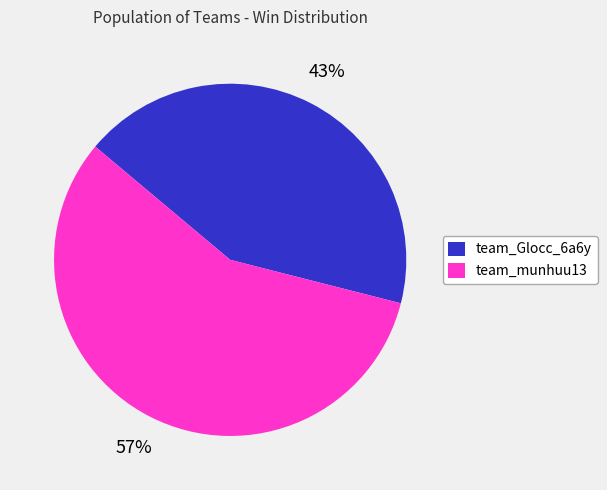

Rank the categories by value from highest to lowest.

team_munhuu13, team_Glocc_6a6y